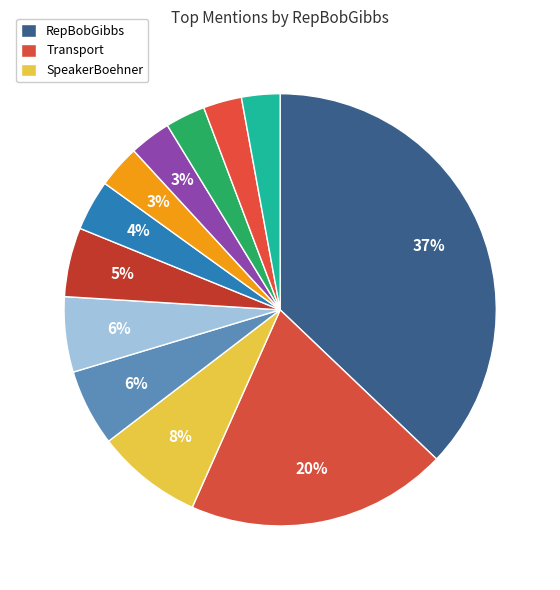

Count the number of slices in the pie.

12